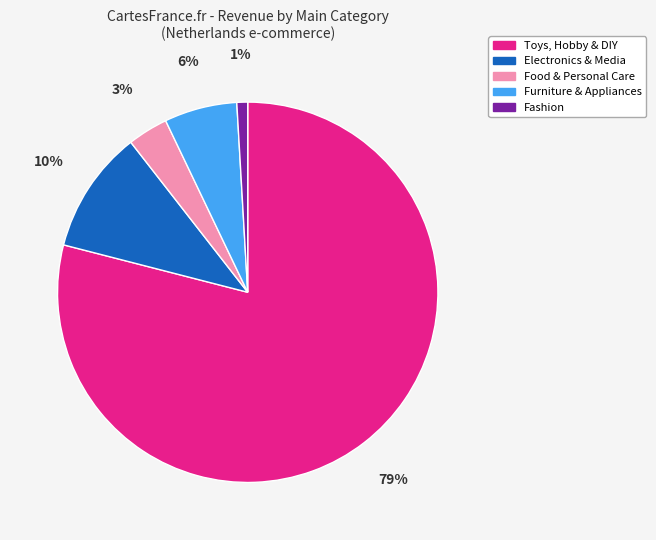

Which has a higher value, Toys, Hobby & DIY or Electronics & Media?

Toys, Hobby & DIY